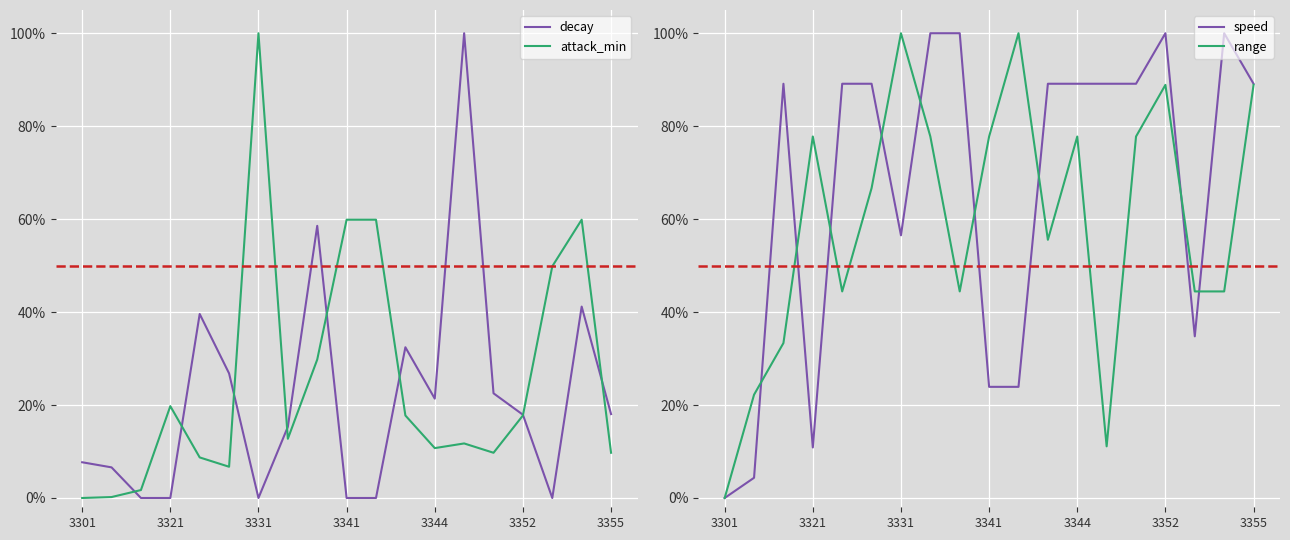

True or false: speed and attack_min intersect in this chart.

True